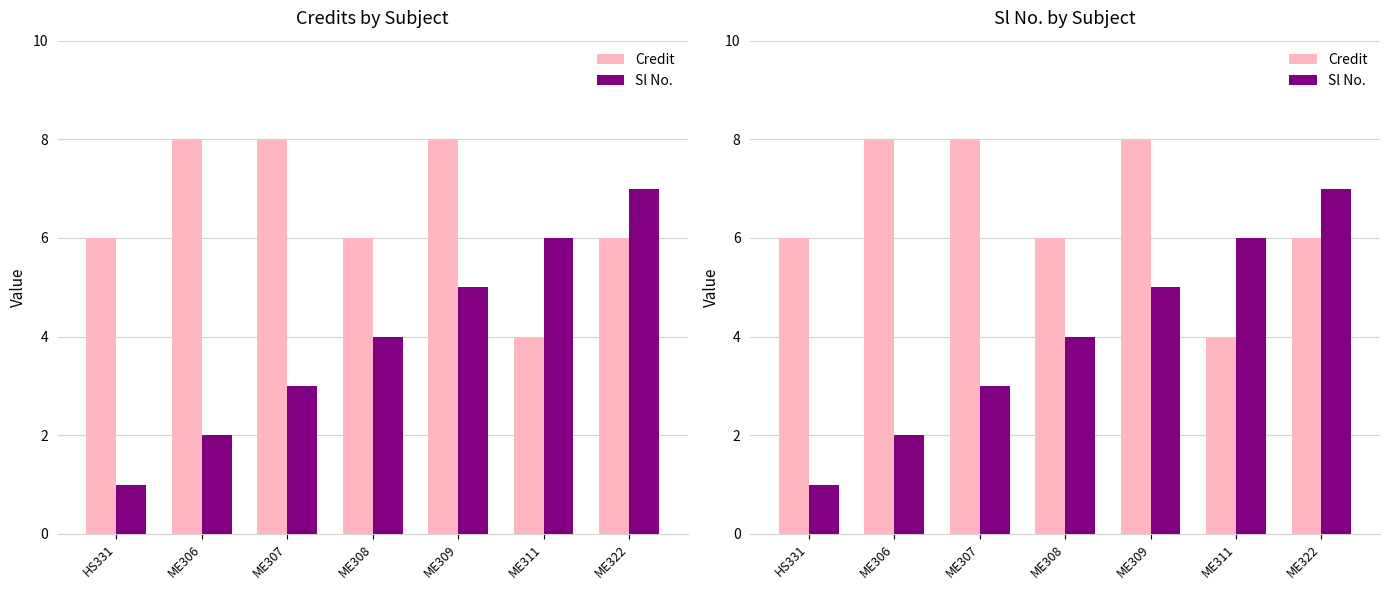

List the series in order of their overall mean, highest first.

Credit, Sl No.